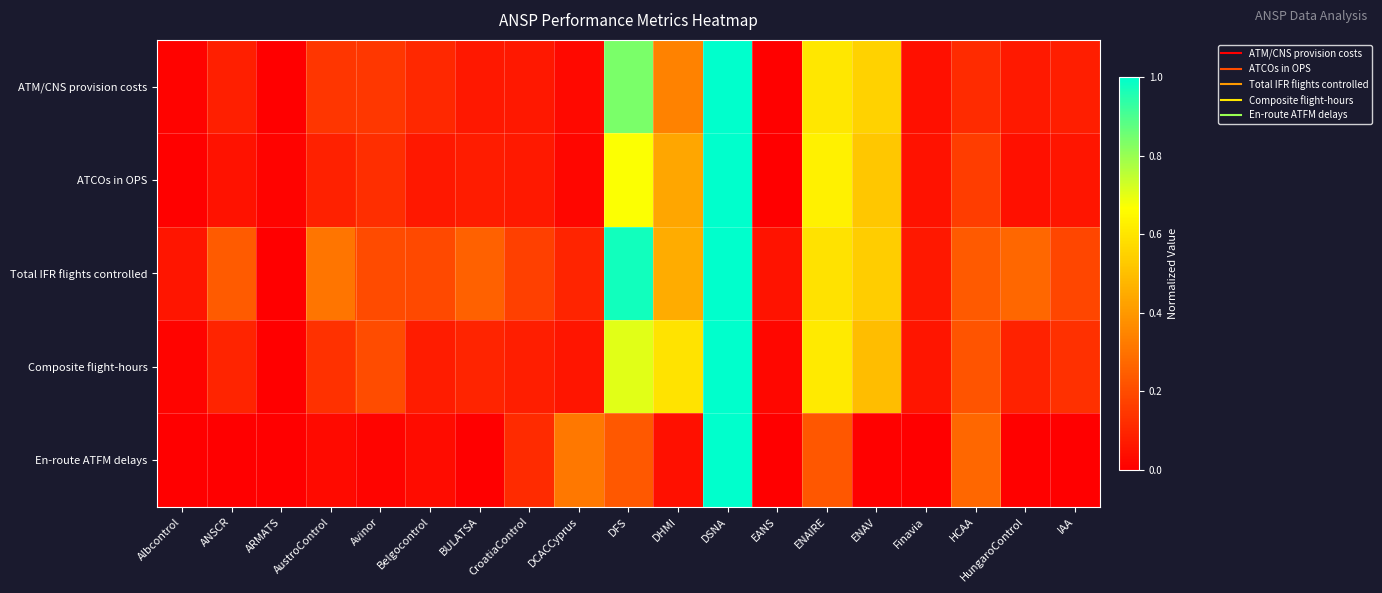

Between Albcontrol and IAA, which series saw the biggest shift?

Total IFR flights controlled